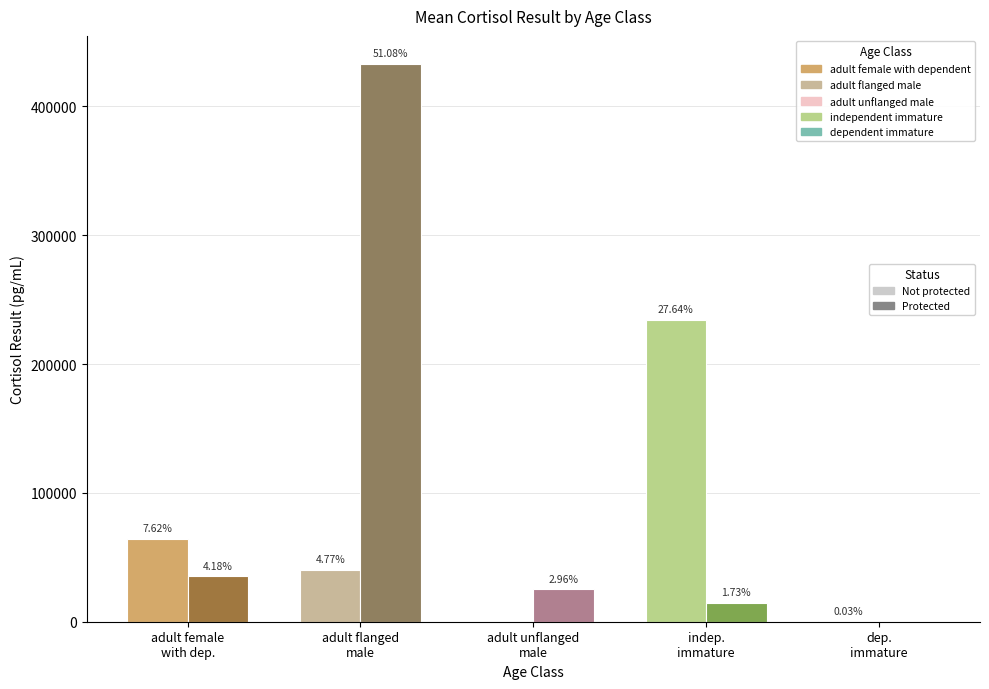

What are all the series names shown in the legend?

Not protected, Protected